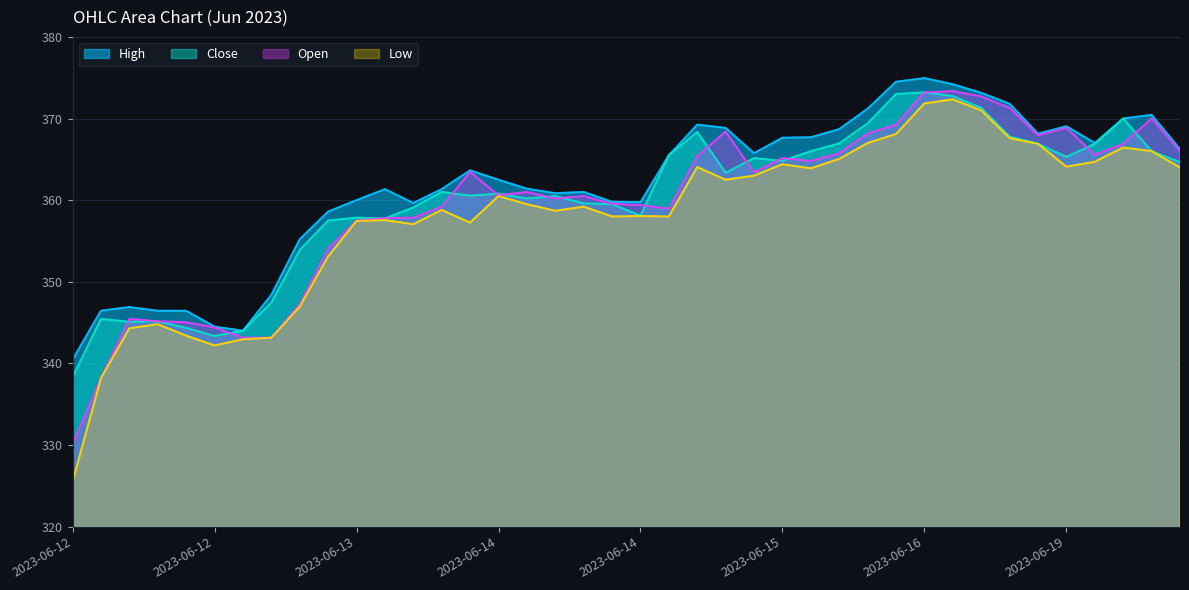

At which category is the sum across all series the highest?

2023-06-16